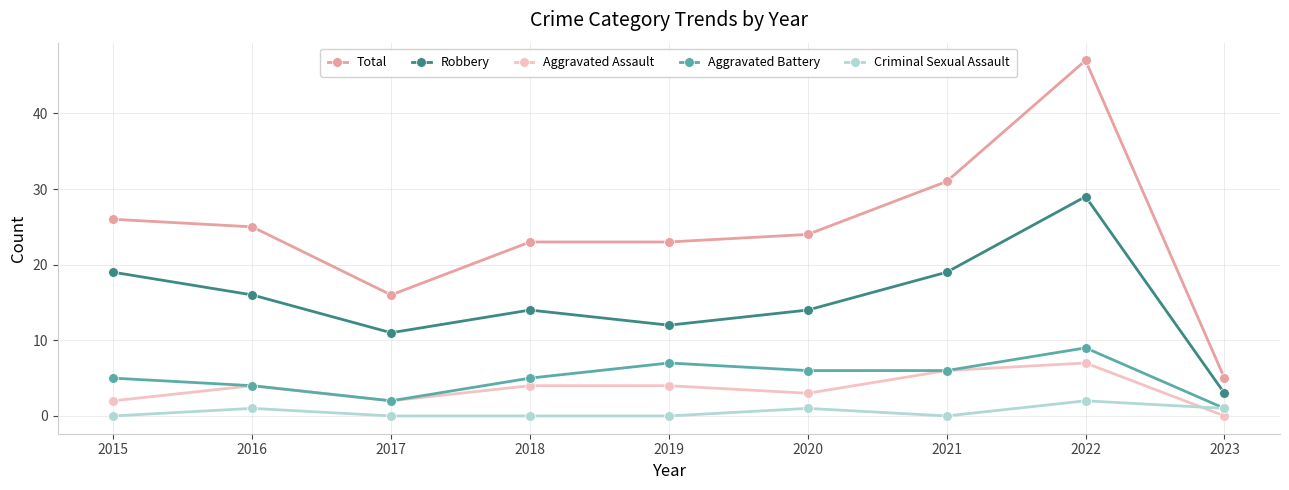

Reading left to right, extract all data points from this chart.

Total: 2015=26	2016=25	2017=16	2018=23	2019=23	2020=24	2021=31	2022=47	2023=5
Robbery: 2015=19	2016=16	2017=11	2018=14	2019=12	2020=14	2021=19	2022=29	2023=3
Aggravated Assault: 2015=2	2016=4	2017=2	2018=4	2019=4	2020=3	2021=6	2022=7	2023=0
Aggravated Battery: 2015=5	2016=4	2017=2	2018=5	2019=7	2020=6	2021=6	2022=9	2023=1
Criminal Sexual Assault: 2015=0	2016=1	2017=0	2018=0	2019=0	2020=1	2021=0	2022=2	2023=1